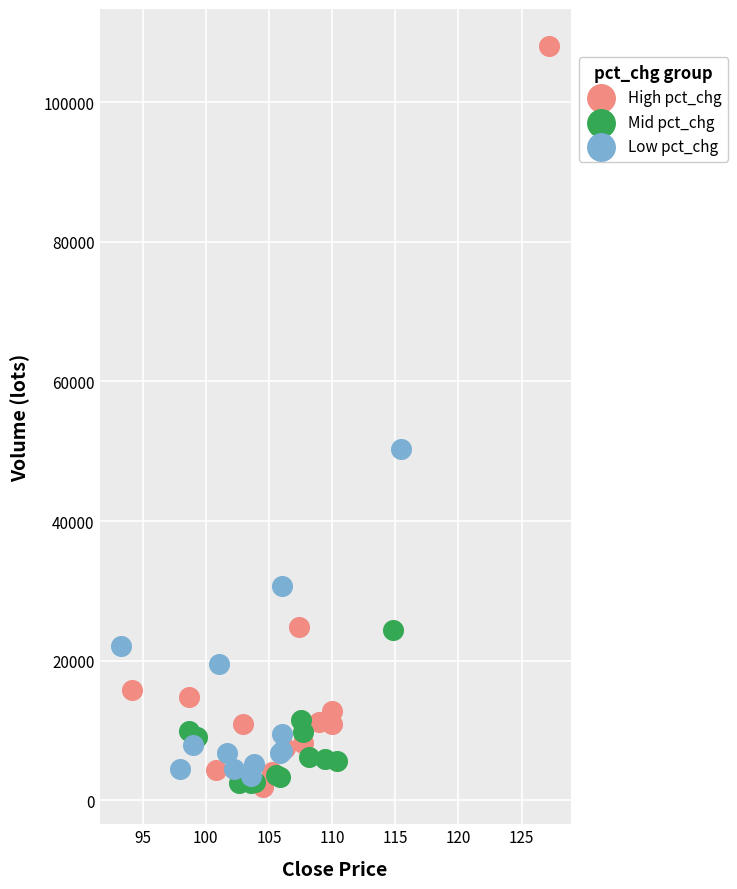

Which series has the widest spread of Y values?

High pct_chg